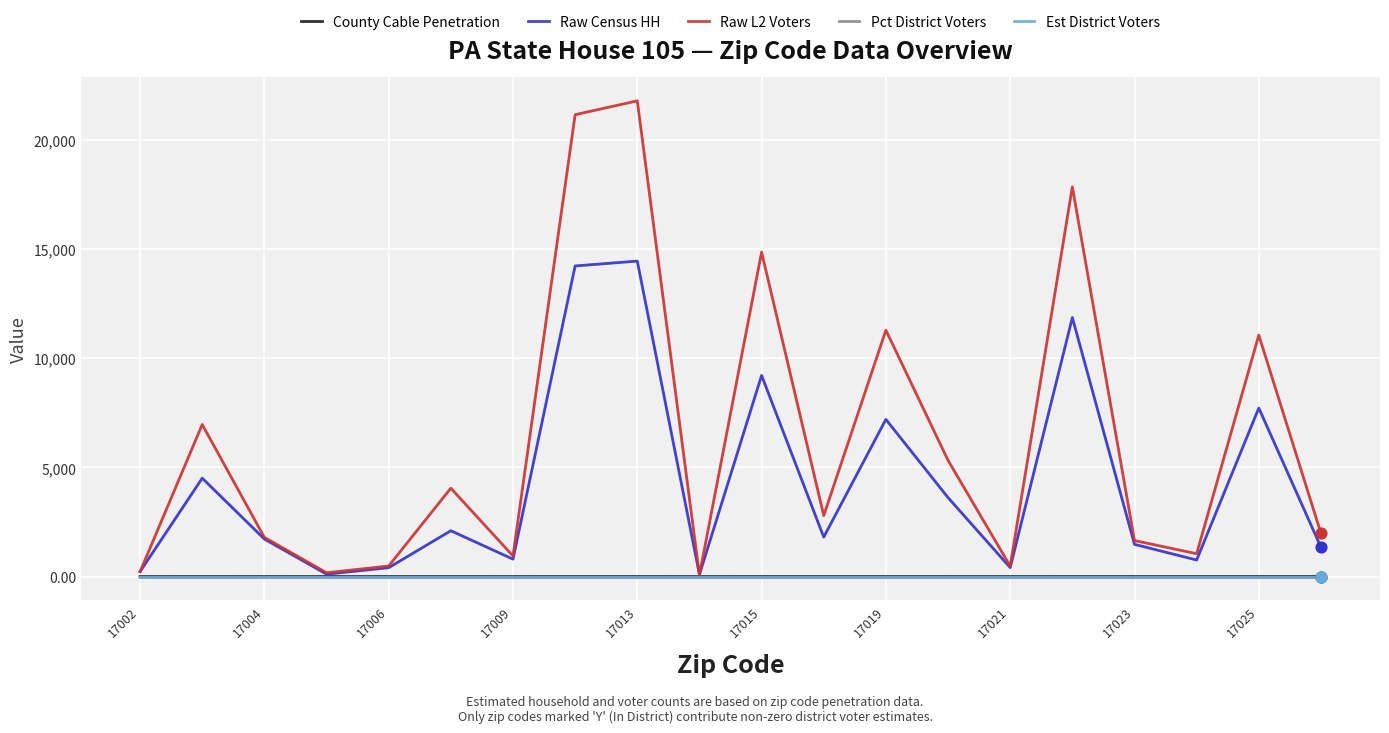

Which series has the largest total across all categories?

Raw L2 Voters